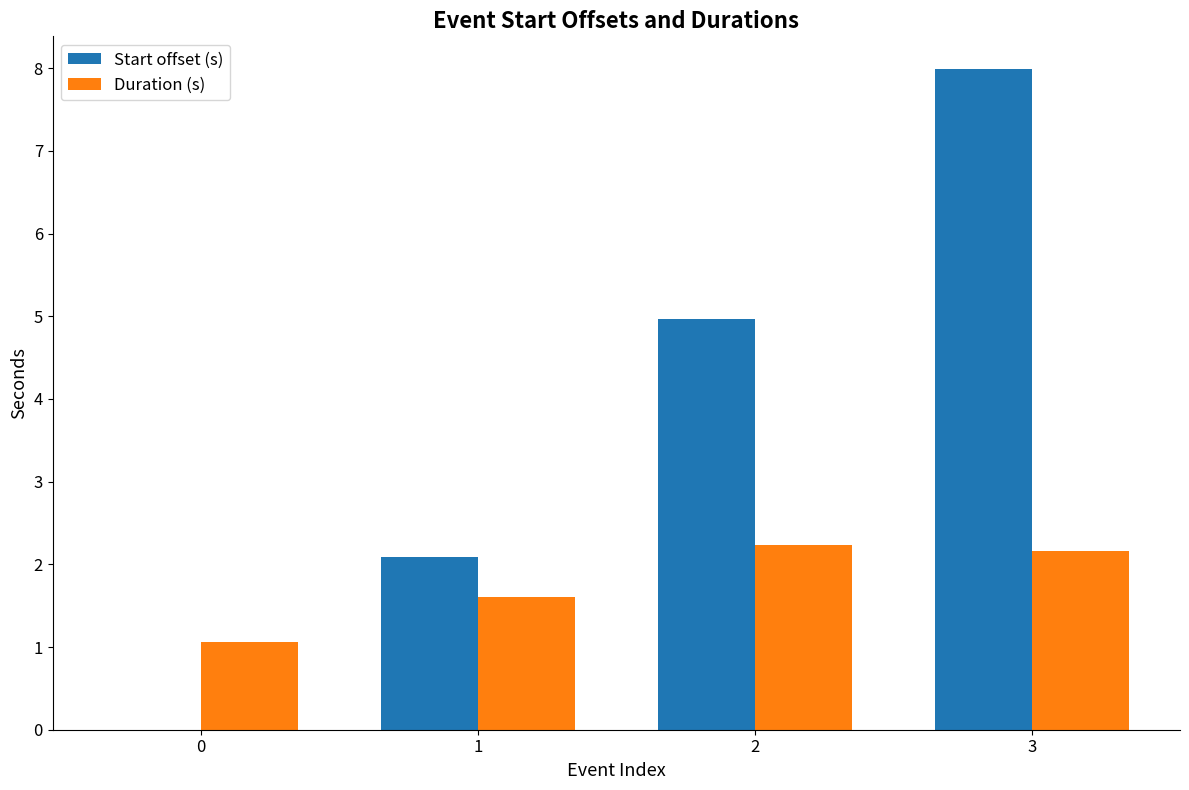

Reading left to right, list all the values displayed in this chart.

Start offset (s): 0.0	2.1	5.0	8.0
Duration (s): 1.1	1.6	2.2	2.2